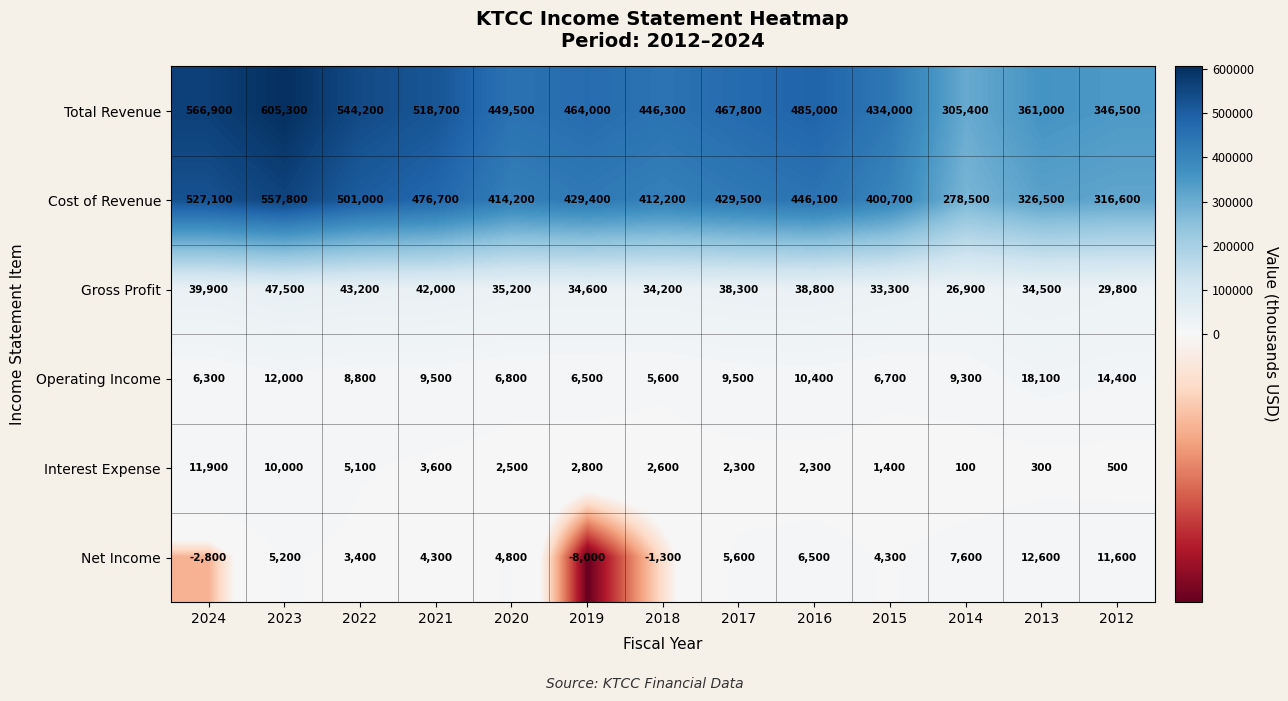

What is the total value across all series at 2022?

1105700